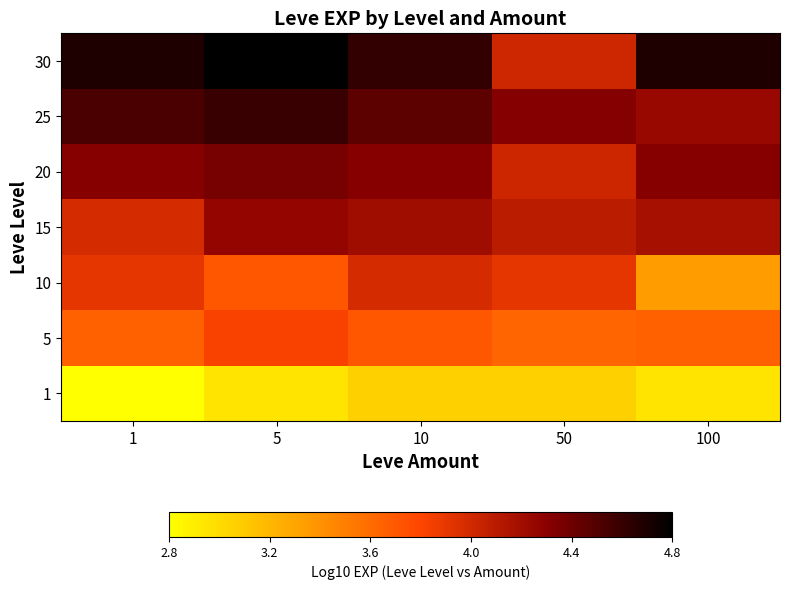

Which label corresponds to the smallest value in the chart?

1